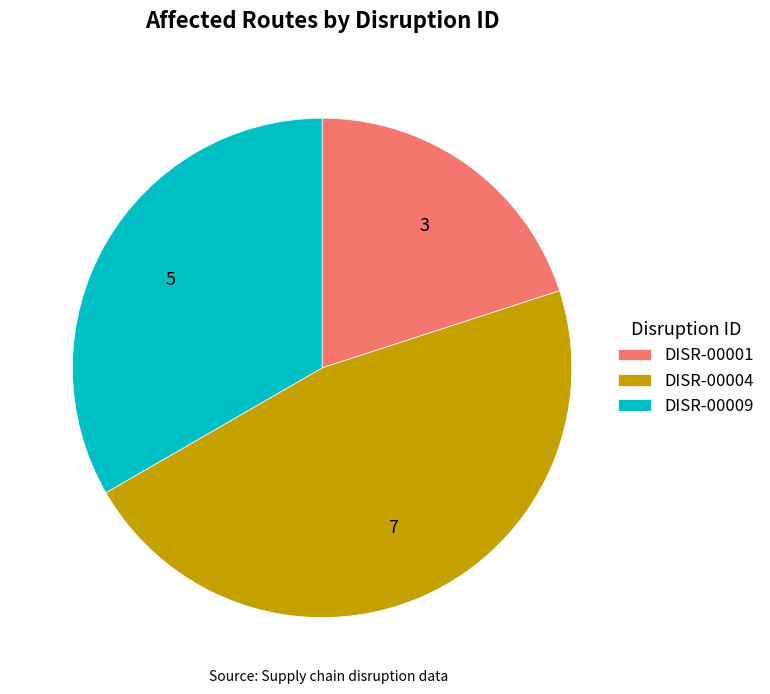

Rank the categories by value from highest to lowest.

DISR-00004, DISR-00009, DISR-00001